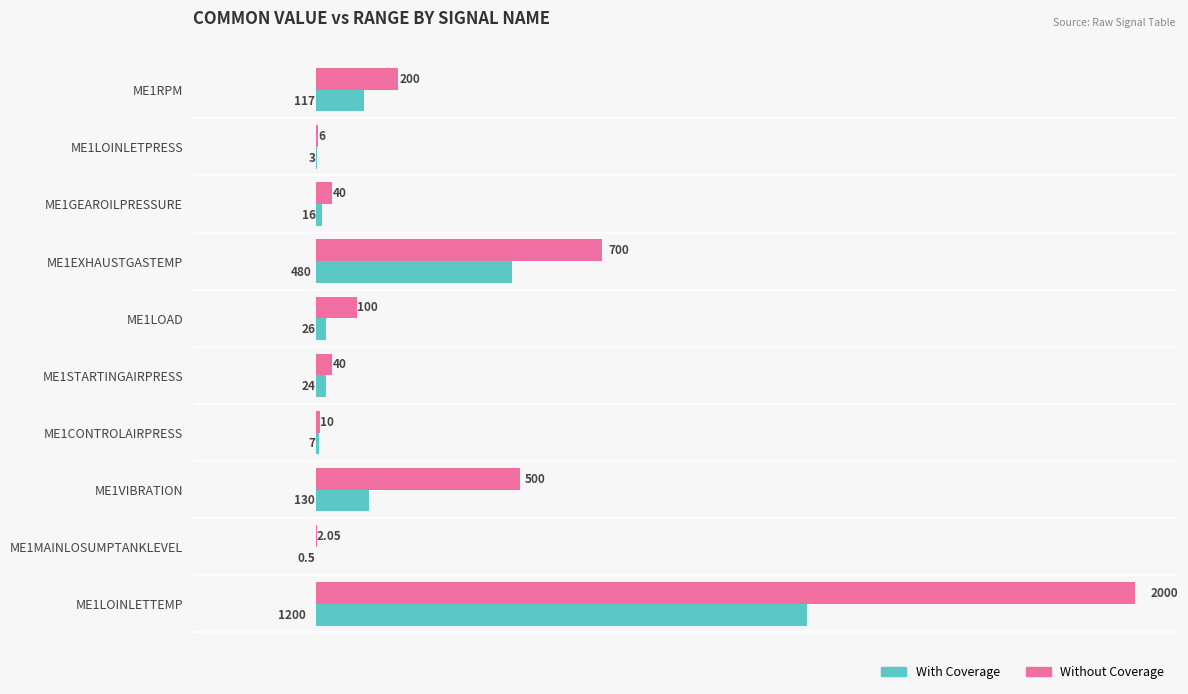

At which category is the sum across all series the highest?

ME1LOINLETTEMP